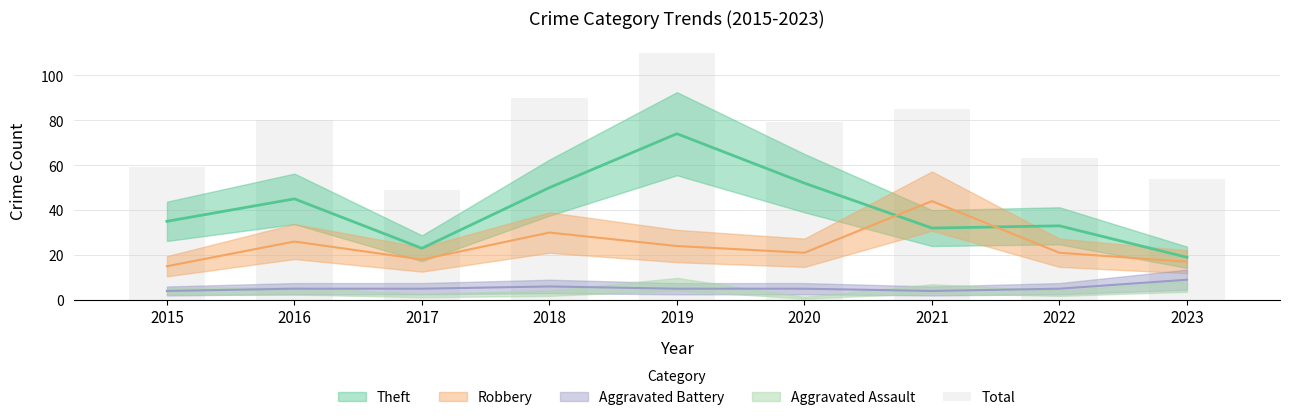

List the labels in order of value, largest first.

2019, 2018, 2021, 2016, 2020, 2022, 2015, 2023, 2017